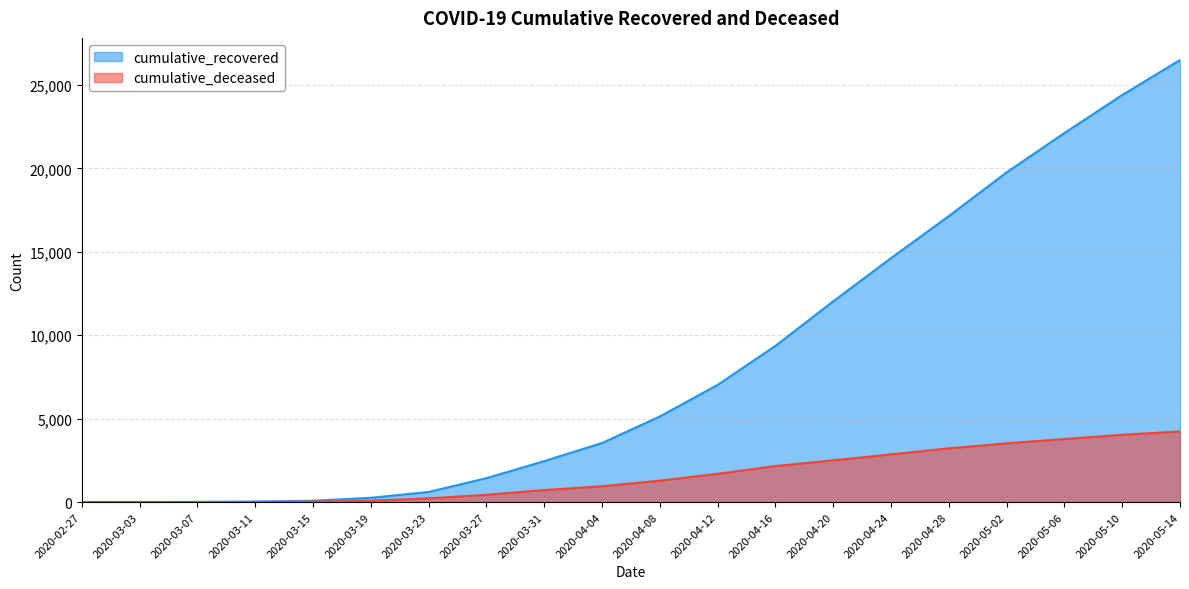

The value of cumulative_deceased at 2020-03-23 is 225. True or false?

True